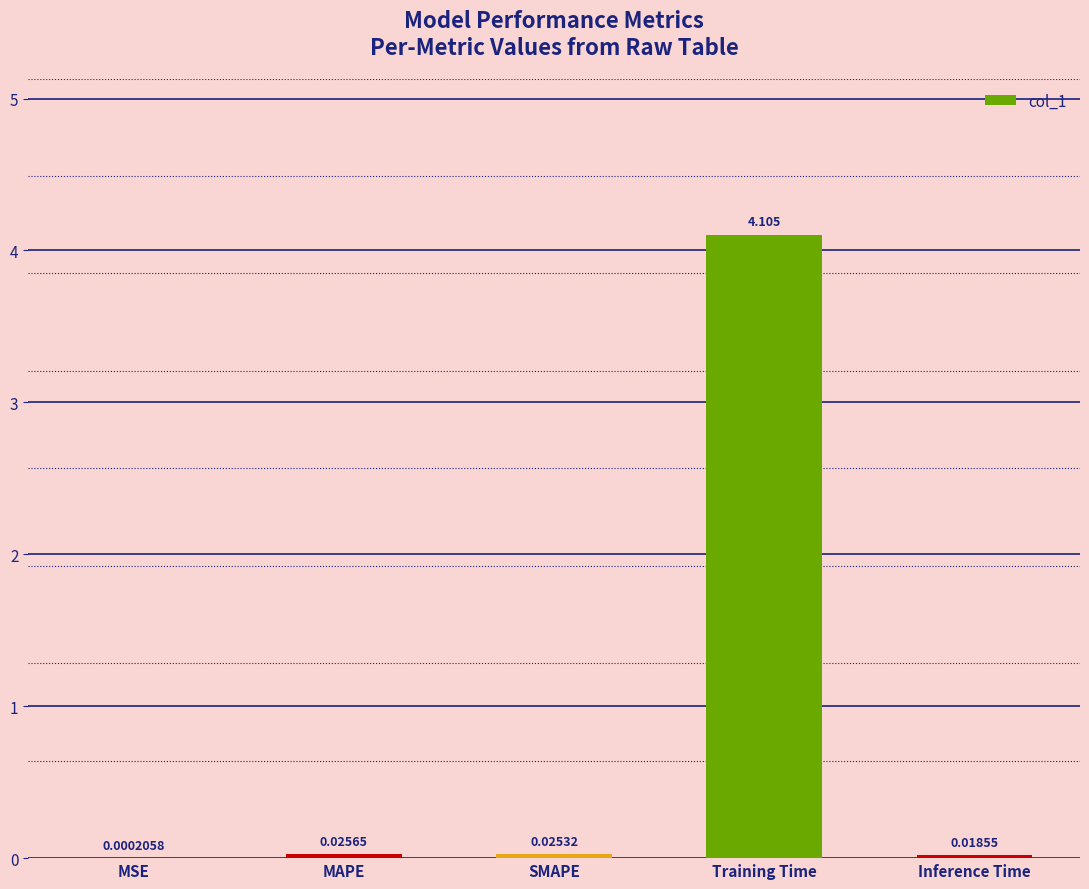

Which has a higher value, SMAPE or Training Time?

Training Time